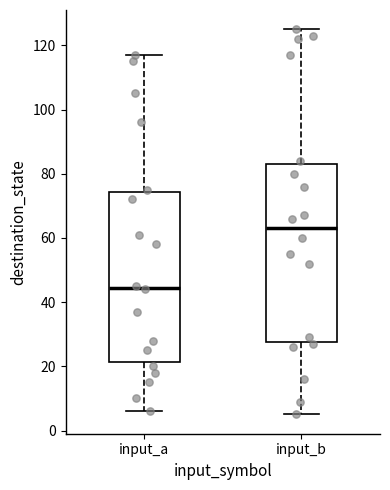

Where is the lower edge of the box for input_a on the y-axis? The values are not printed on the chart, so give them approximately, as read against the axis.

22